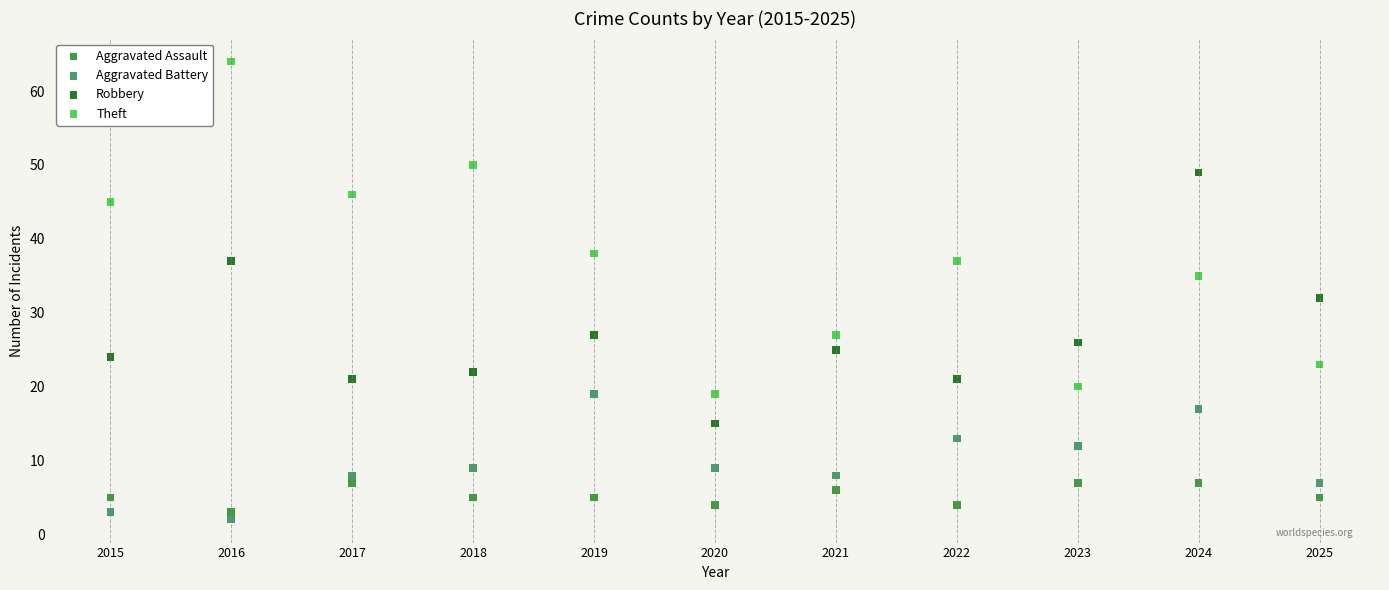

Across all series, what Y value is closest to 33?

32